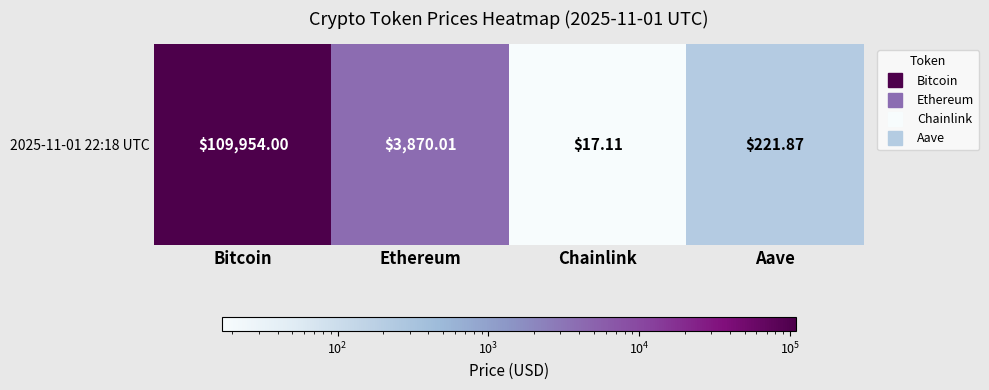

The chart shows a value of 17.1 at Chainlink. True or false?

True